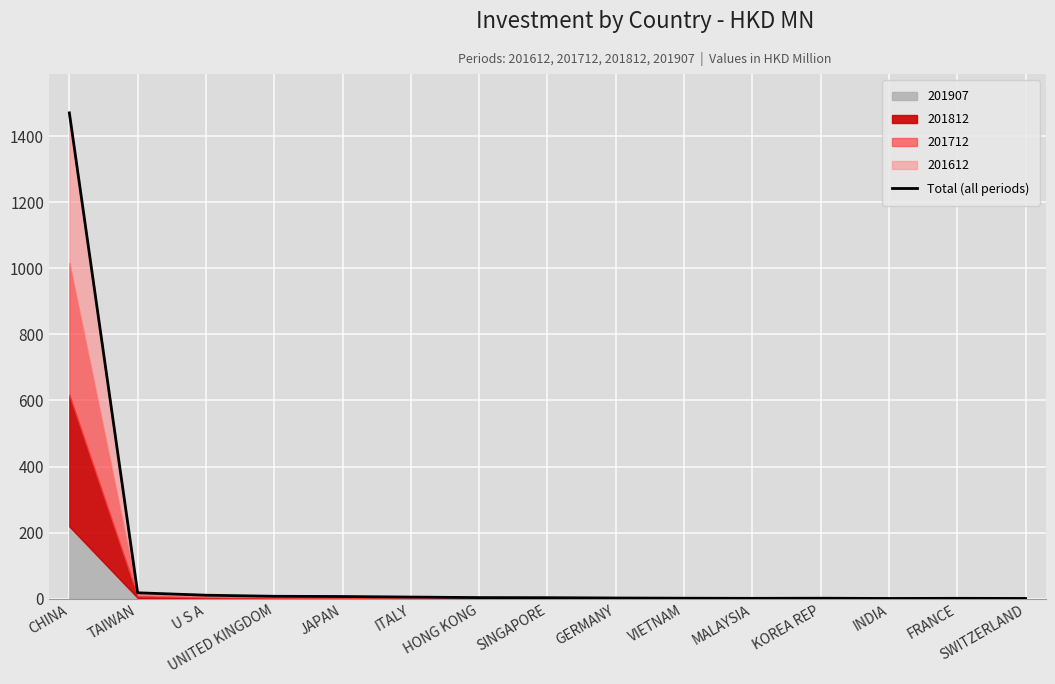

What is the value of the 8th point from the left?

2.9